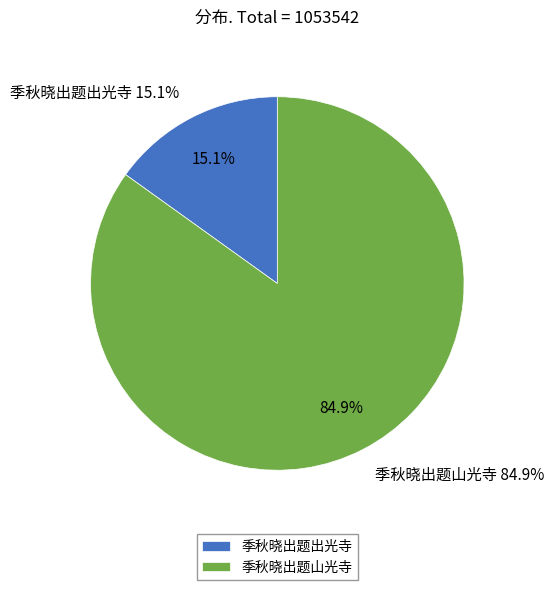

Is 季秋晓出题出光寺 the majority of the pie?

No